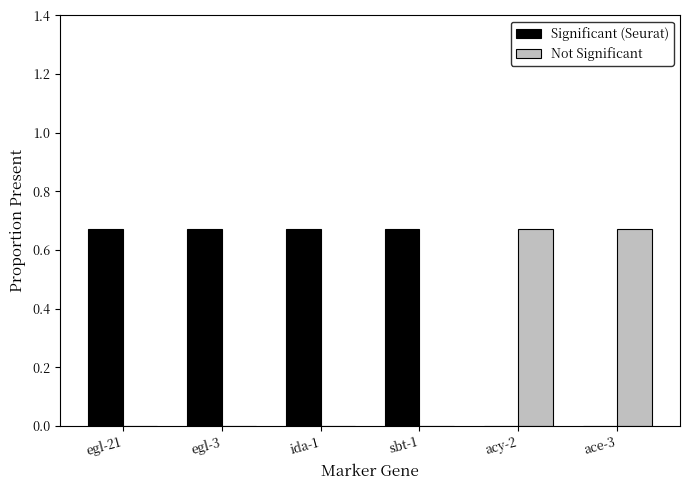

True or false: Significant (Seurat) has a value of 0.3 at acy-2.

False